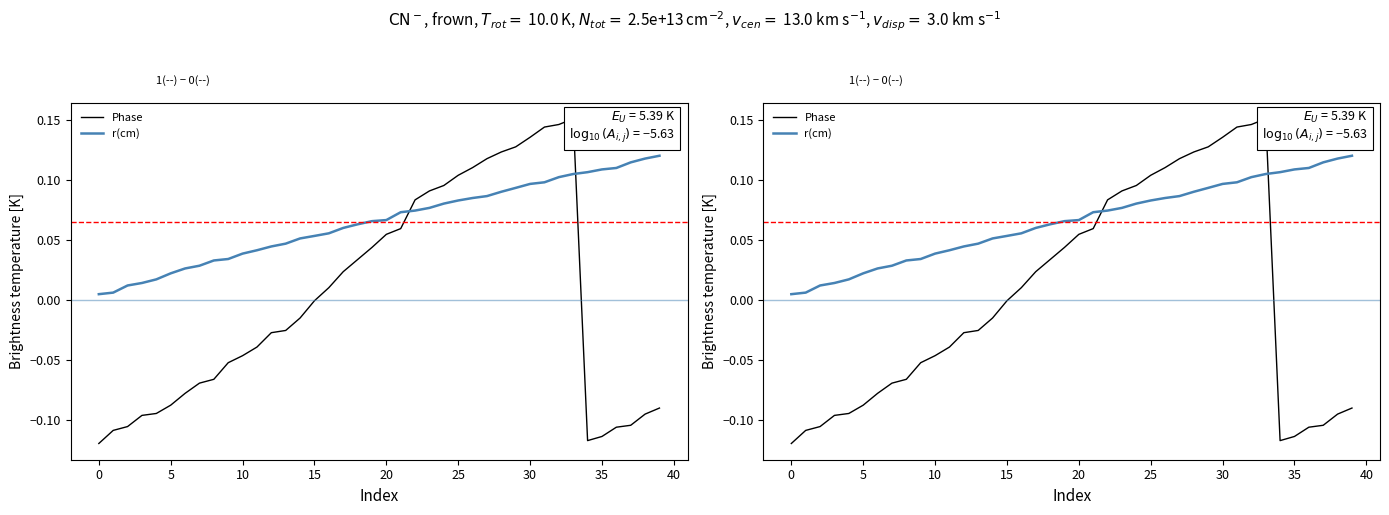

After their last crossing, which series has the higher values: Phase or r(cm)?

r(cm)